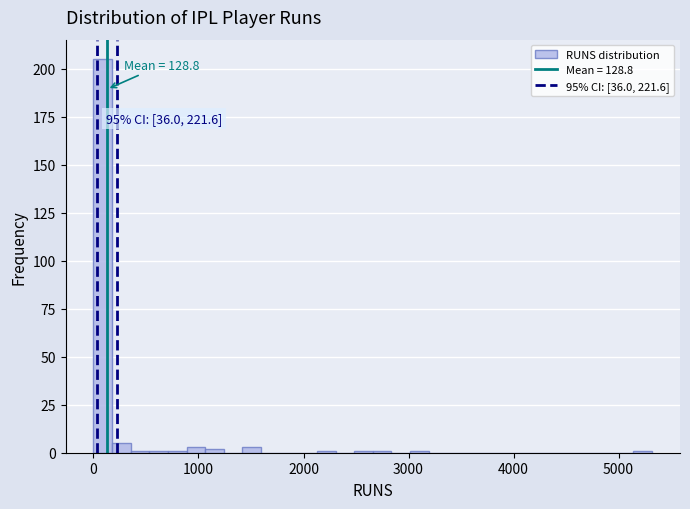

Around what value on the x-axis is the tallest bar? Give the approximate position of its centre, as read against the axis.

100